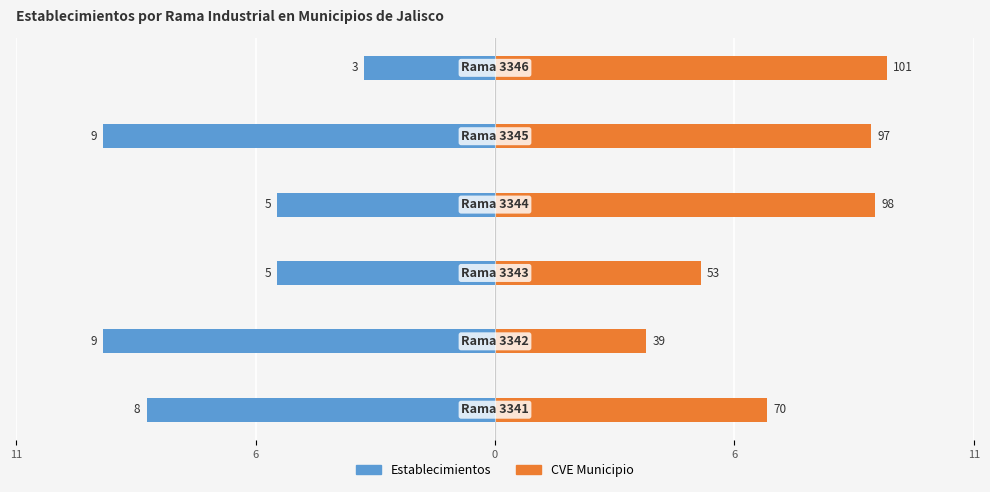

What are all the series names shown in the legend?

Establecimientos, CVE Municipio